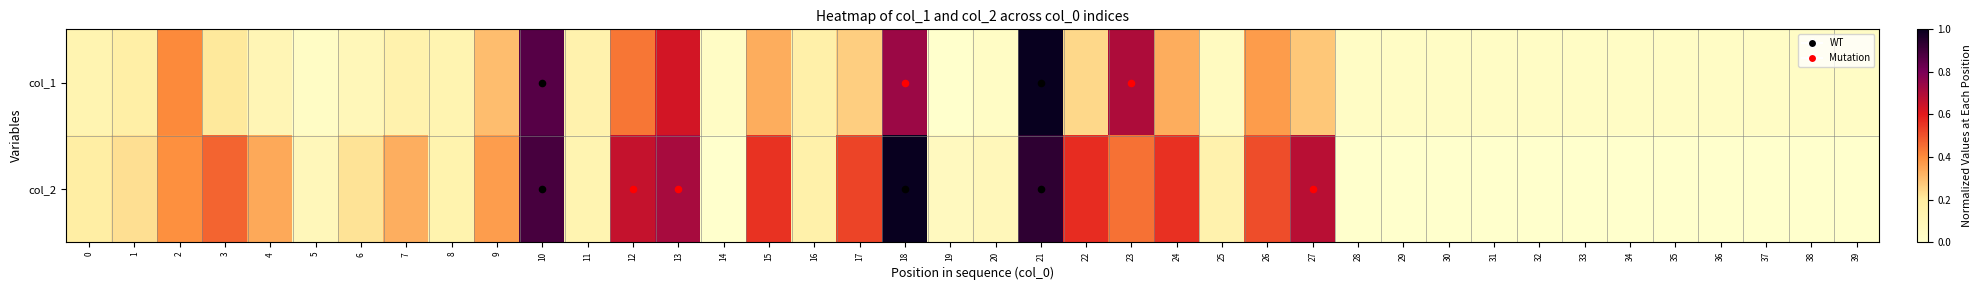

Rank the series at 24 from lowest to highest value.

col_1, col_2